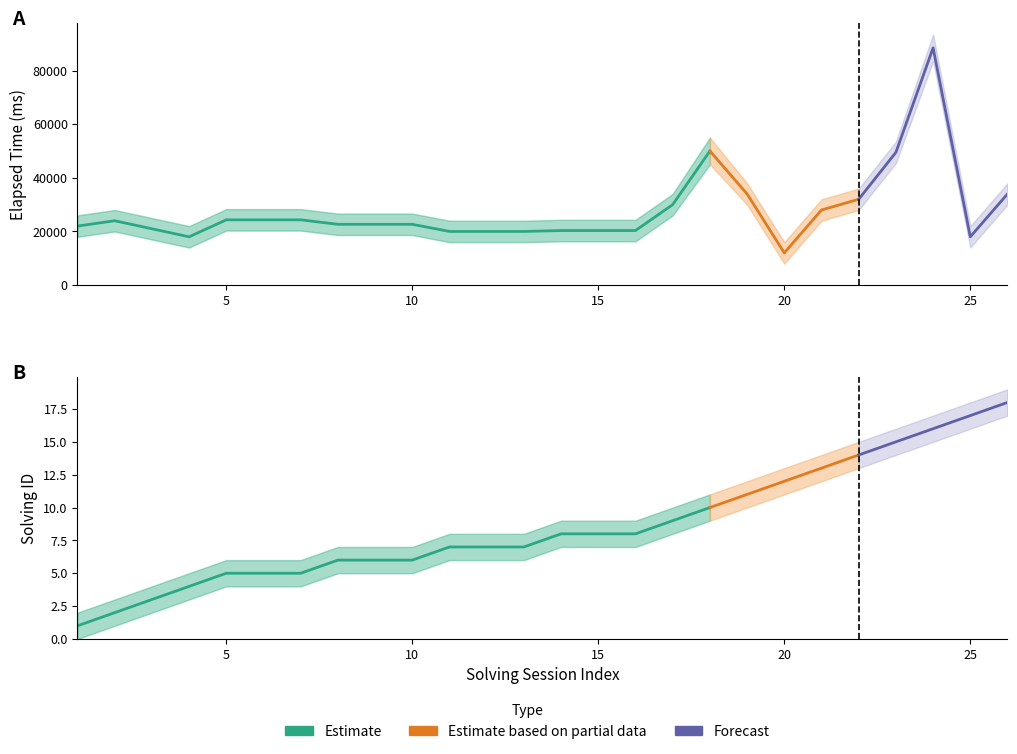

True or false: elapsed_time_upper has a value of 25000 at 3.

True